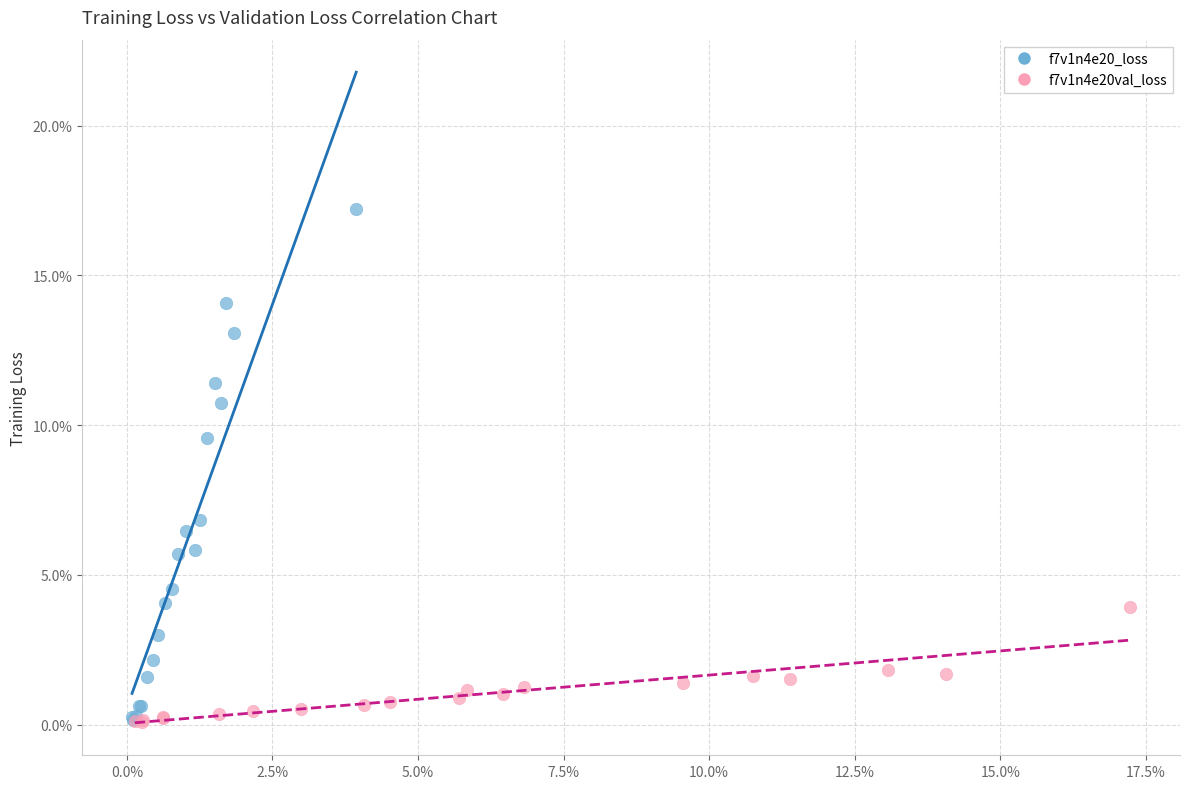

What are all the series names shown in the legend?

f7v1n4e20_loss, f7v1n4e20val_loss